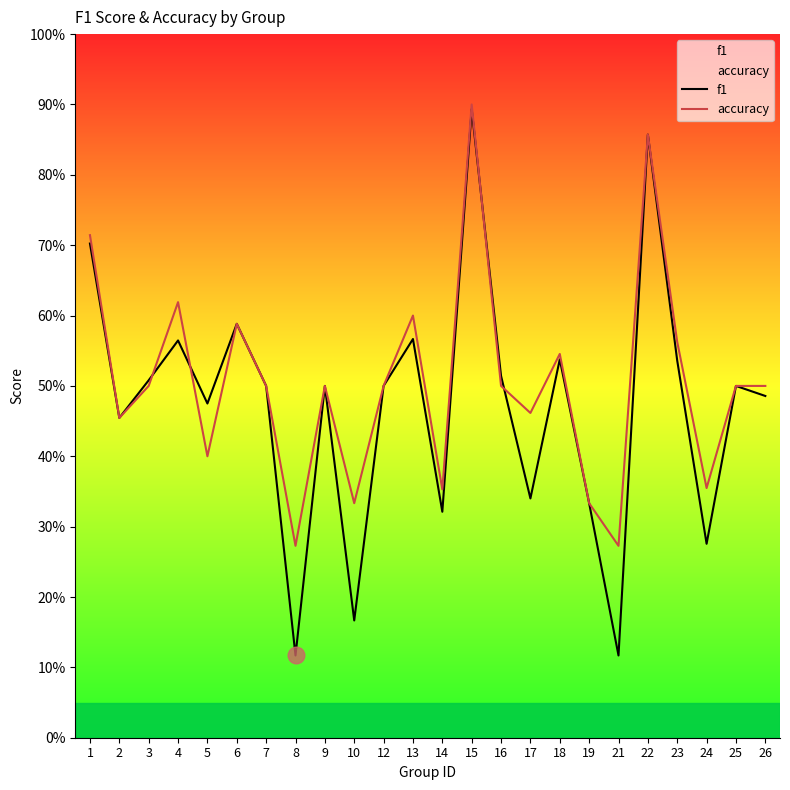

Which series has the largest total across all categories?

accuracy